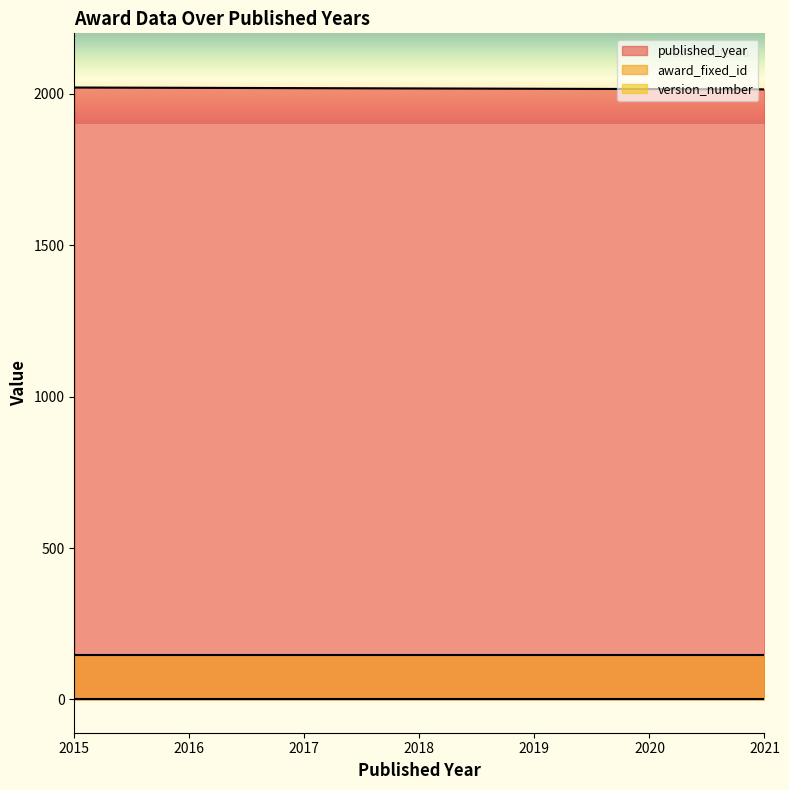

Which category has the lowest value in the award_fixed_id series?

2015